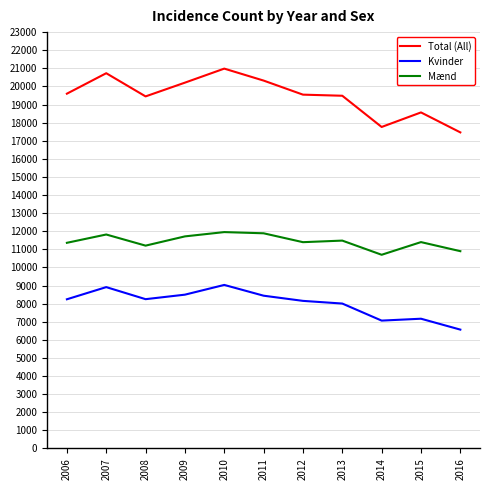

In Kvinder, how many points are higher than both neighbors (excluding endpoints)?

3